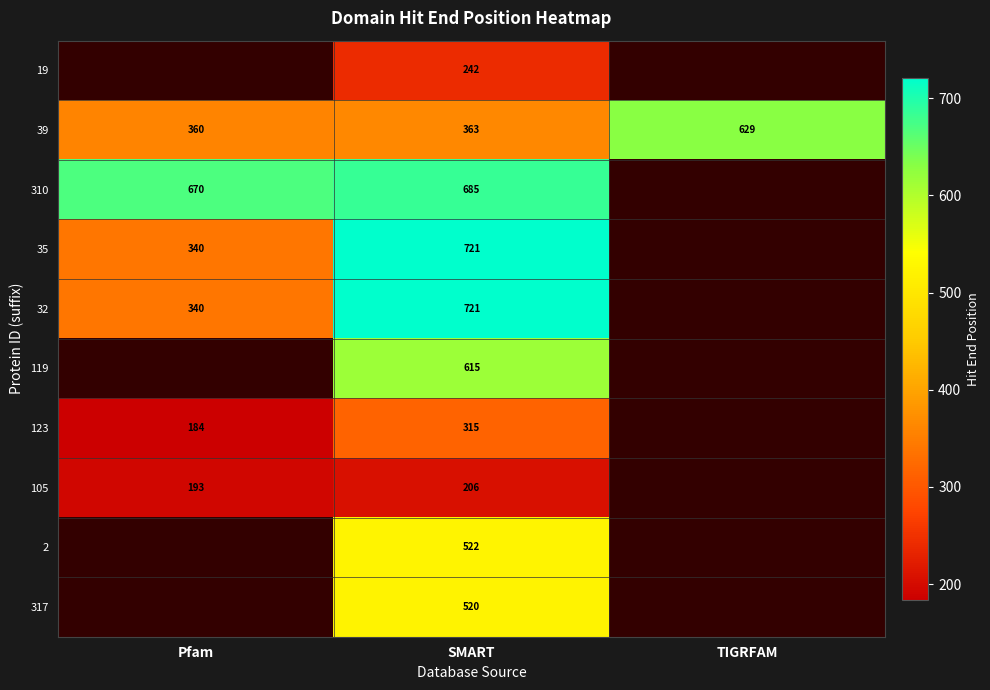

What is the maximum value for 39?

629